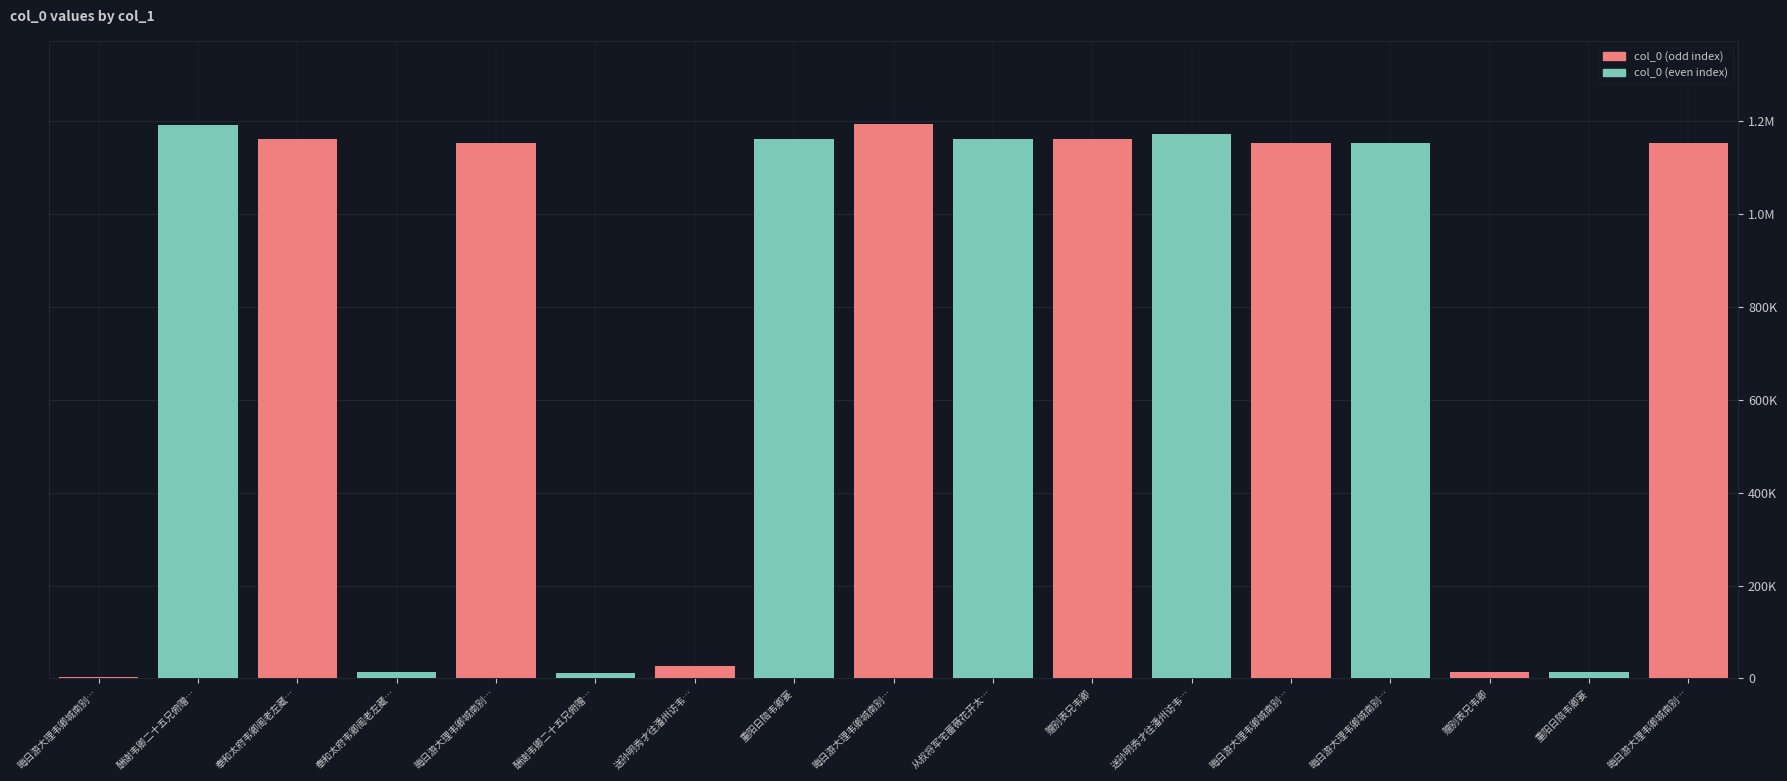

Is it true that the value at 赠别表兄韦卿 is 18561?

False